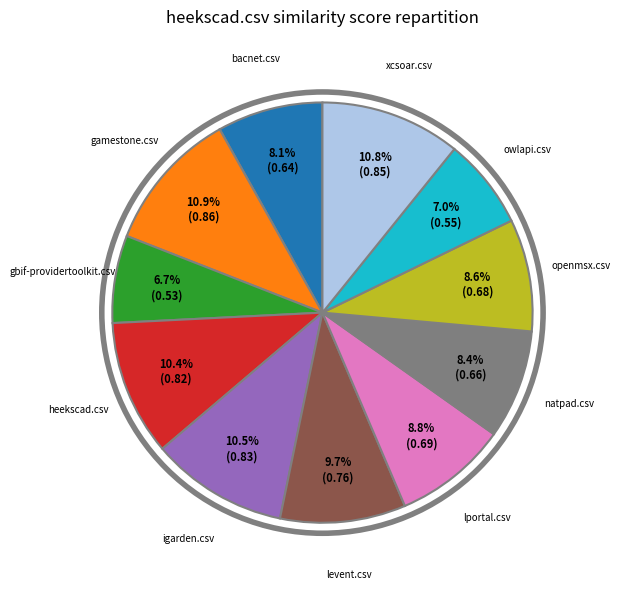

To the nearest percent, what is the difference between the owlapi.csv and natpad.csv slice percentages?

1%